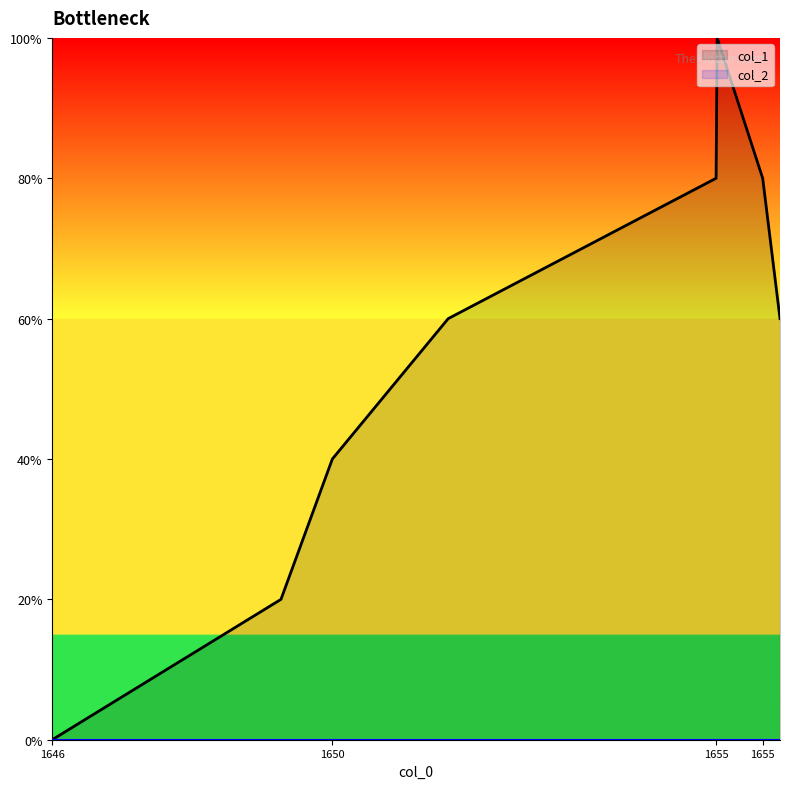

Reading left to right, list all the values displayed in this chart.

0	1	2	3	4	5	4	3